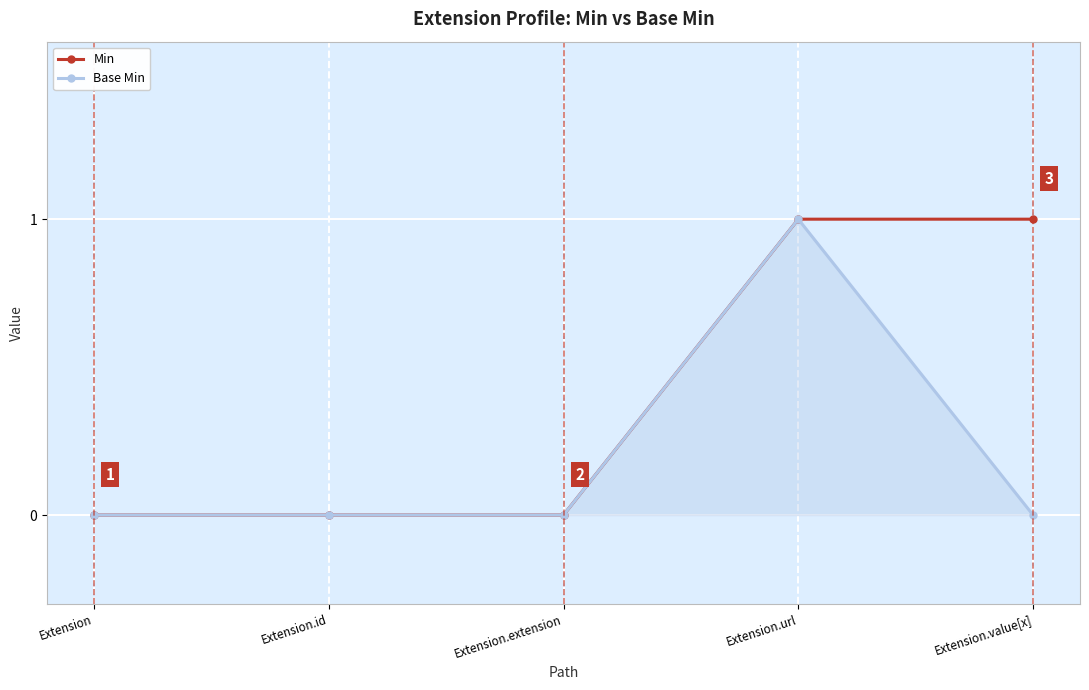

Reading left to right, extract all data points from this chart.

Min: 0	0	0	1	1
Base Min: 0	0	0	1	0